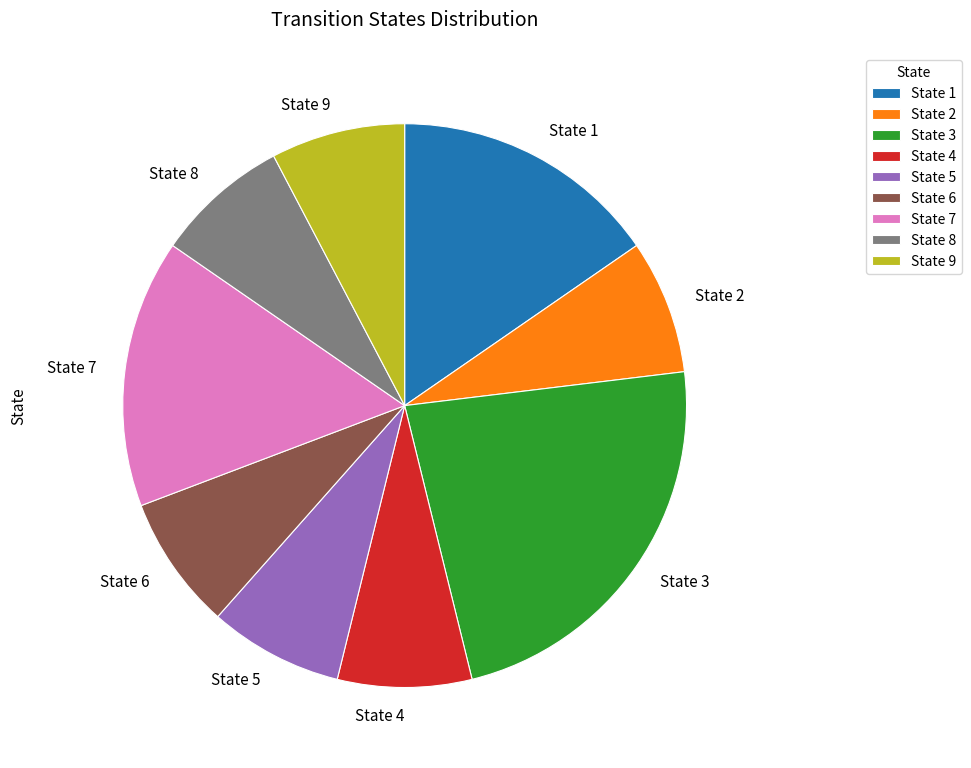

Count the number of slices in the pie.

9